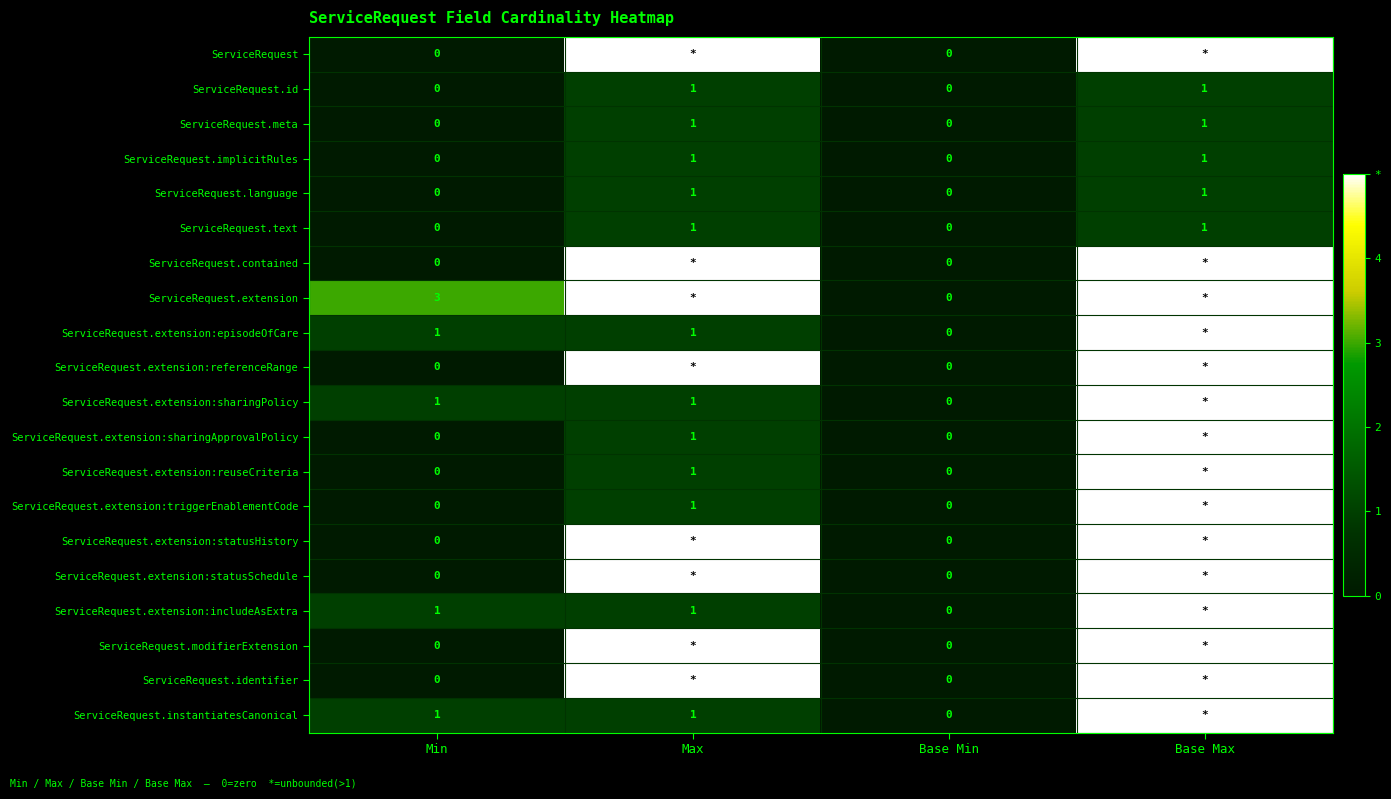

Is it true that ServiceRequest.implicitRules equals 1 at Max?

True